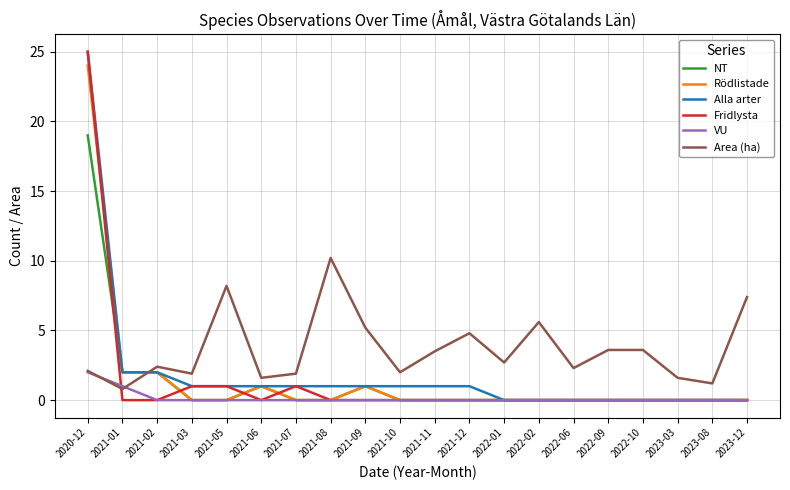

Is it true that Rödlistade equals 1.0 at 2021-09?

True